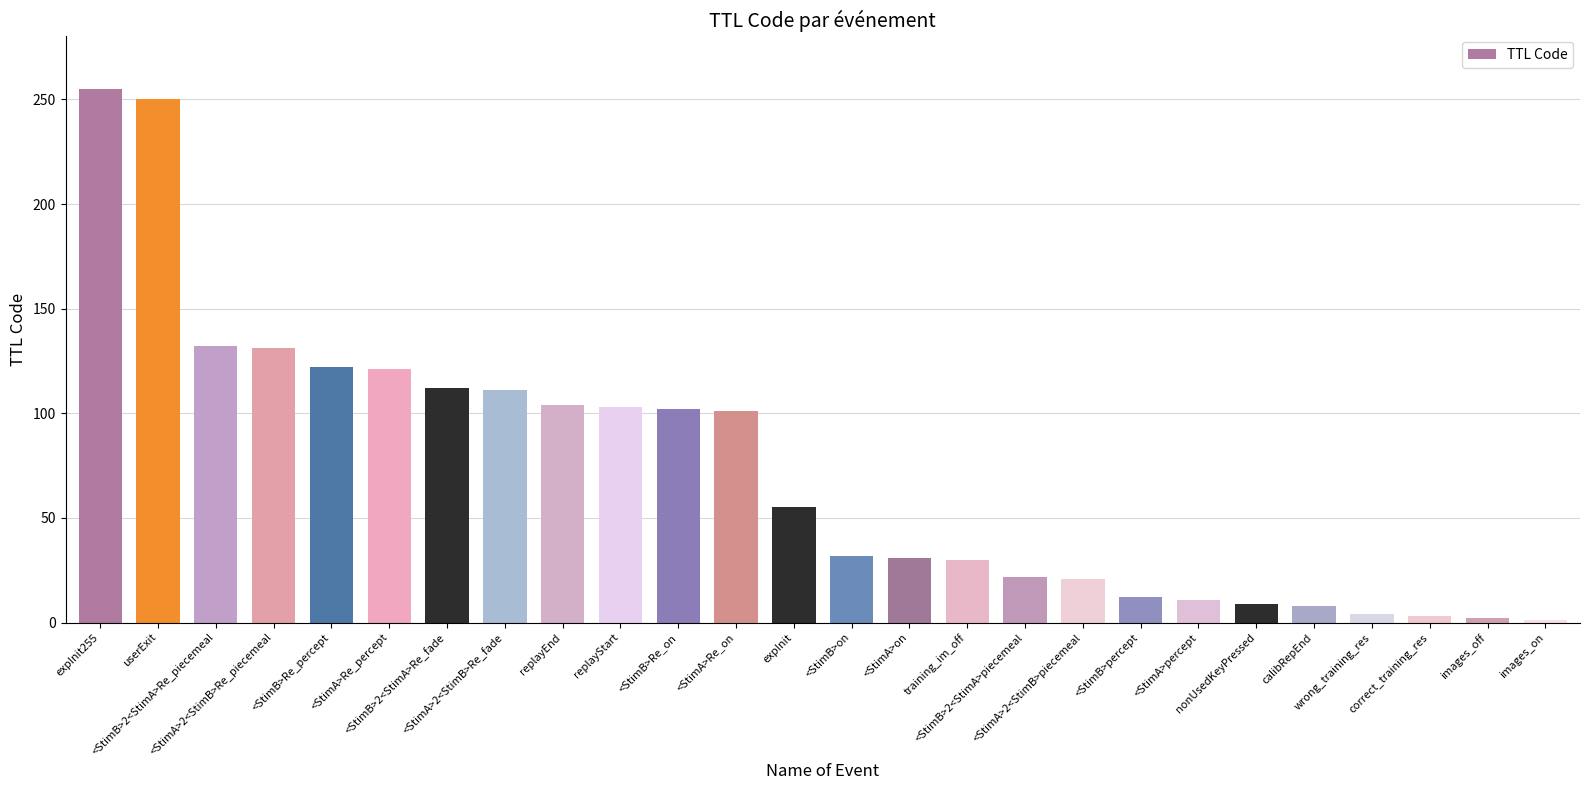

What is the greatest value displayed?

255